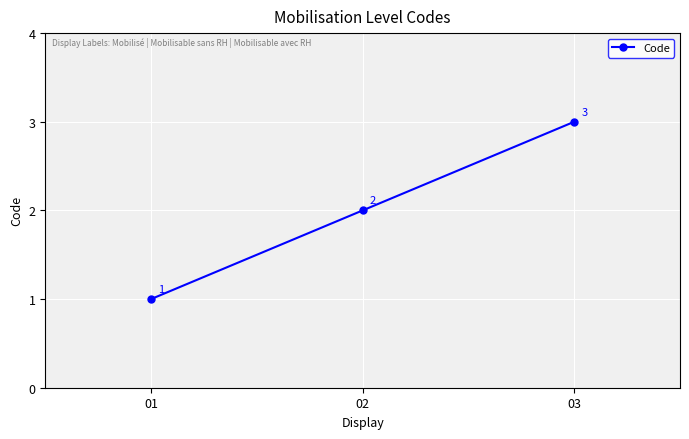

What is the difference between the values at 02 and 03?

1